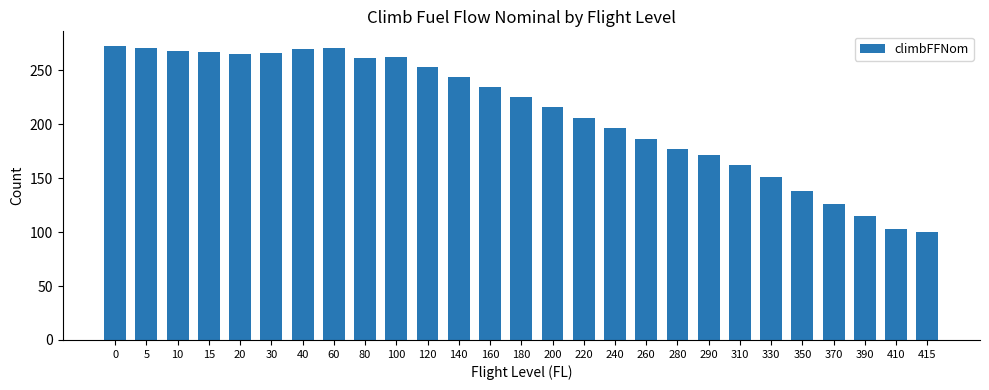

The chart shows a value of 161.9 at 310. True or false?

True